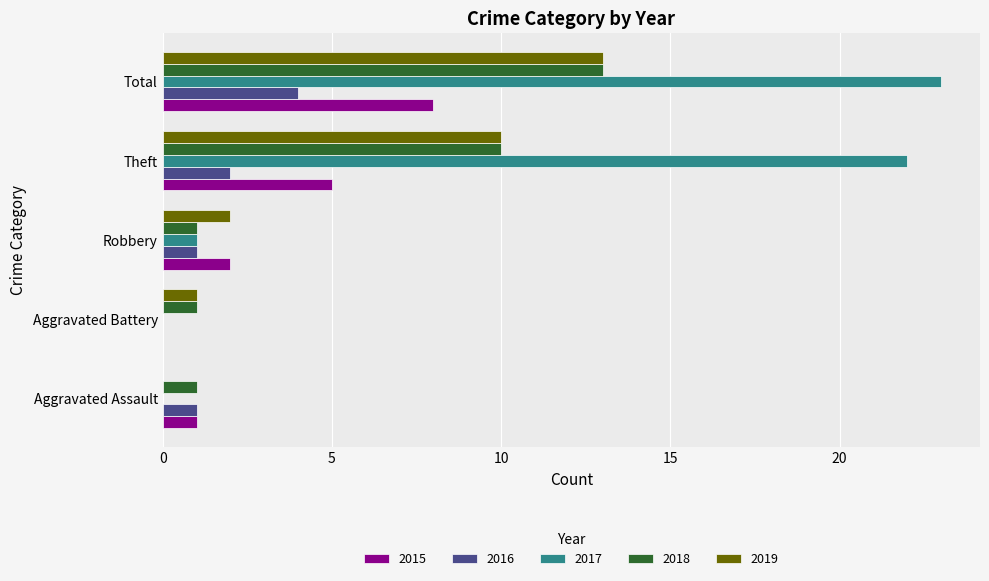

What is the average value of the 2016 series?

2